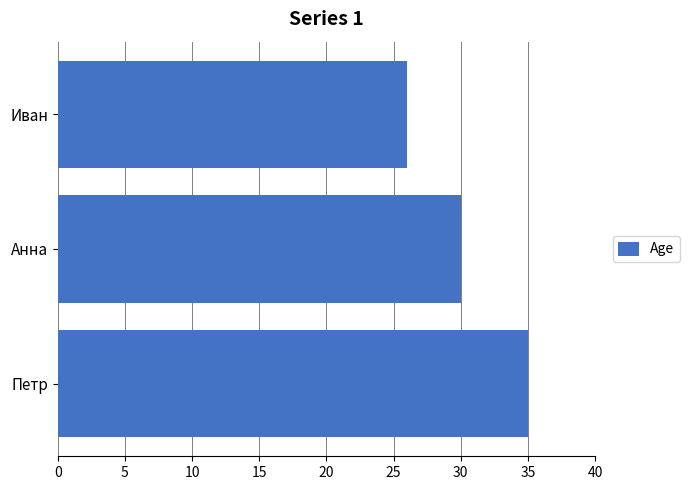

Rank the categories by value from highest to lowest.

Петр, Анна, Иван